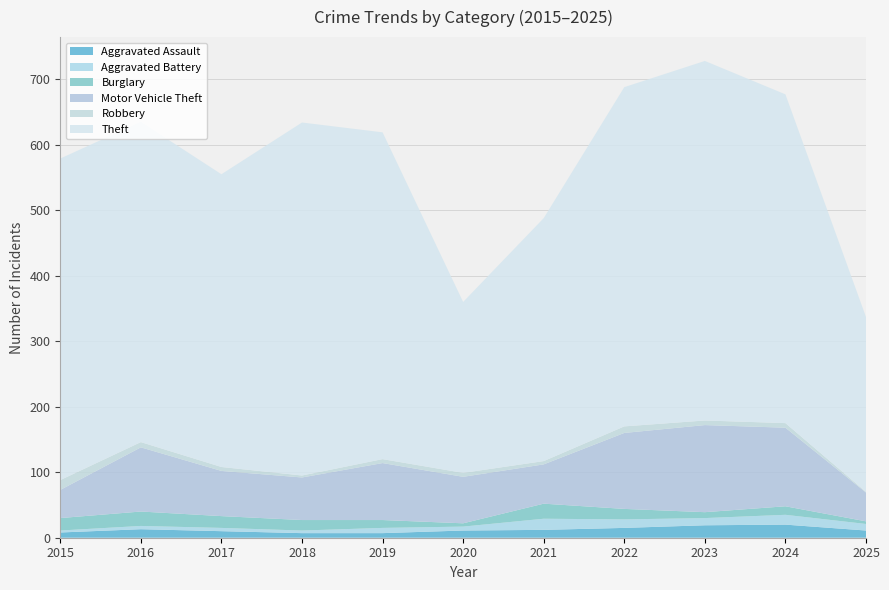

Reading left to right, list all the values displayed in this chart.

Aggravated Assault: 2015=8	2016=13	2017=10	2018=7	2019=7	2020=11	2021=12	2022=15	2023=19	2024=20	2025=11
Aggravated Battery: 2015=3	2016=5	2017=5	2018=4	2019=8	2020=6	2021=17	2022=13	2023=11	2024=15	2025=10
Burglary: 2015=19	2016=22	2017=18	2018=16	2019=12	2020=5	2021=23	2022=16	2023=9	2024=13	2025=4
Motor Vehicle Theft: 2015=43	2016=98	2017=69	2018=65	2019=87	2020=71	2021=60	2022=116	2023=133	2024=120	2025=44
Robbery: 2015=15	2016=8	2017=6	2018=3	2019=6	2020=6	2021=5	2022=10	2023=7	2024=7	2025=1
Theft: 2015=491	2016=489	2017=447	2018=539	2019=499	2020=261	2021=371	2022=518	2023=549	2024=502	2025=267